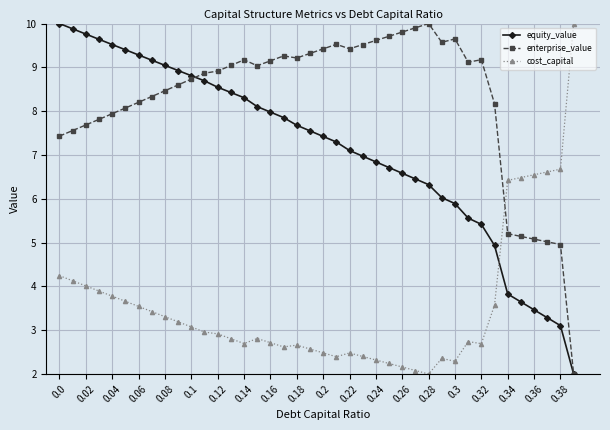

Count the number of data series in this chart.

3